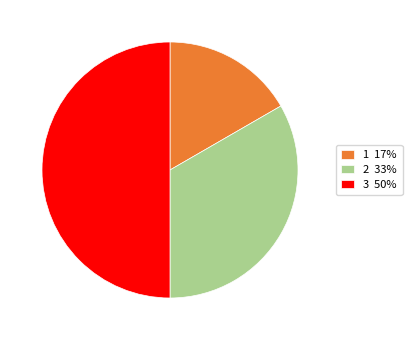

Does 2 33% account for over 50% of the chart?

No